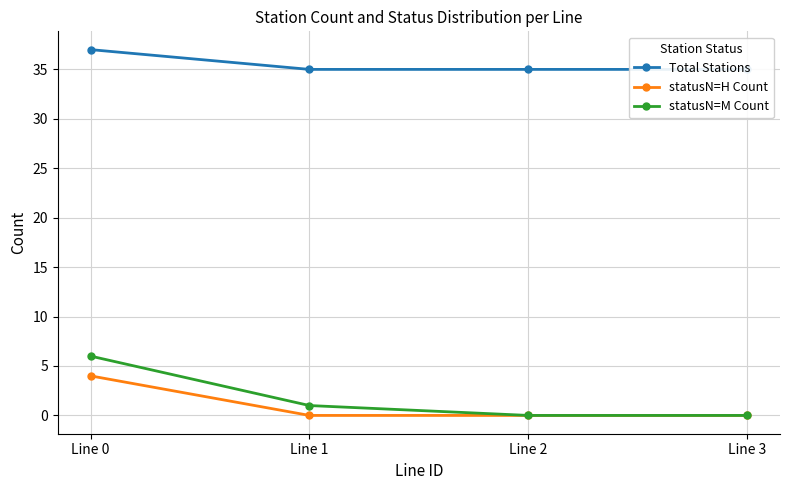

Which category has the lowest value in the Total Stations series?

Line 1